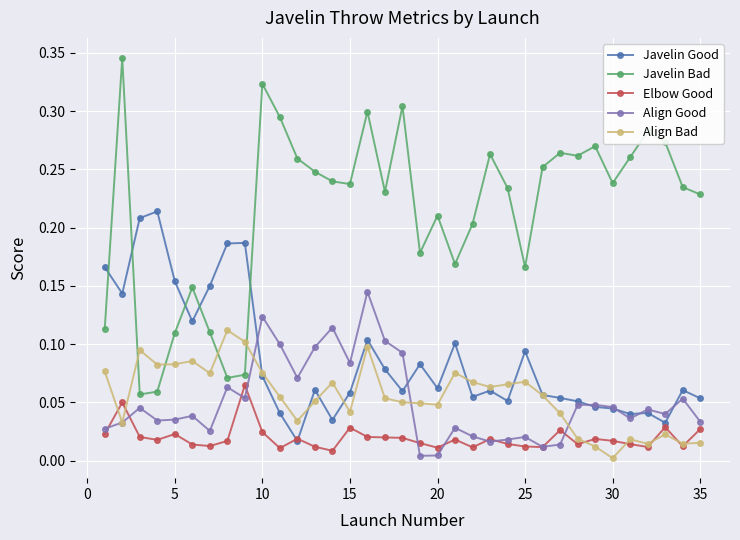

True or false: Align Good and Javelin Bad cross at least once.

False